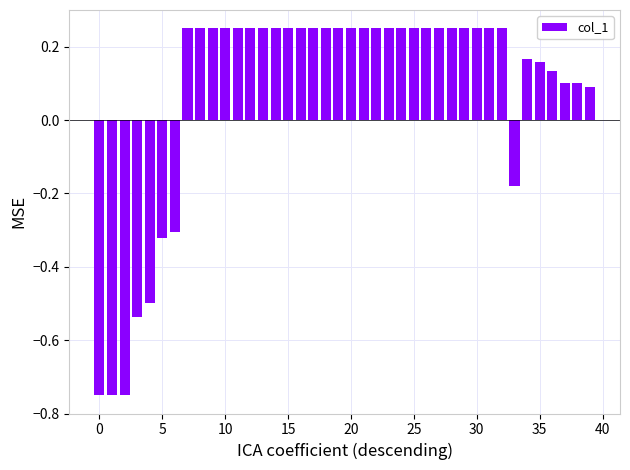

What is the difference between the maximum and minimum values?

1.0